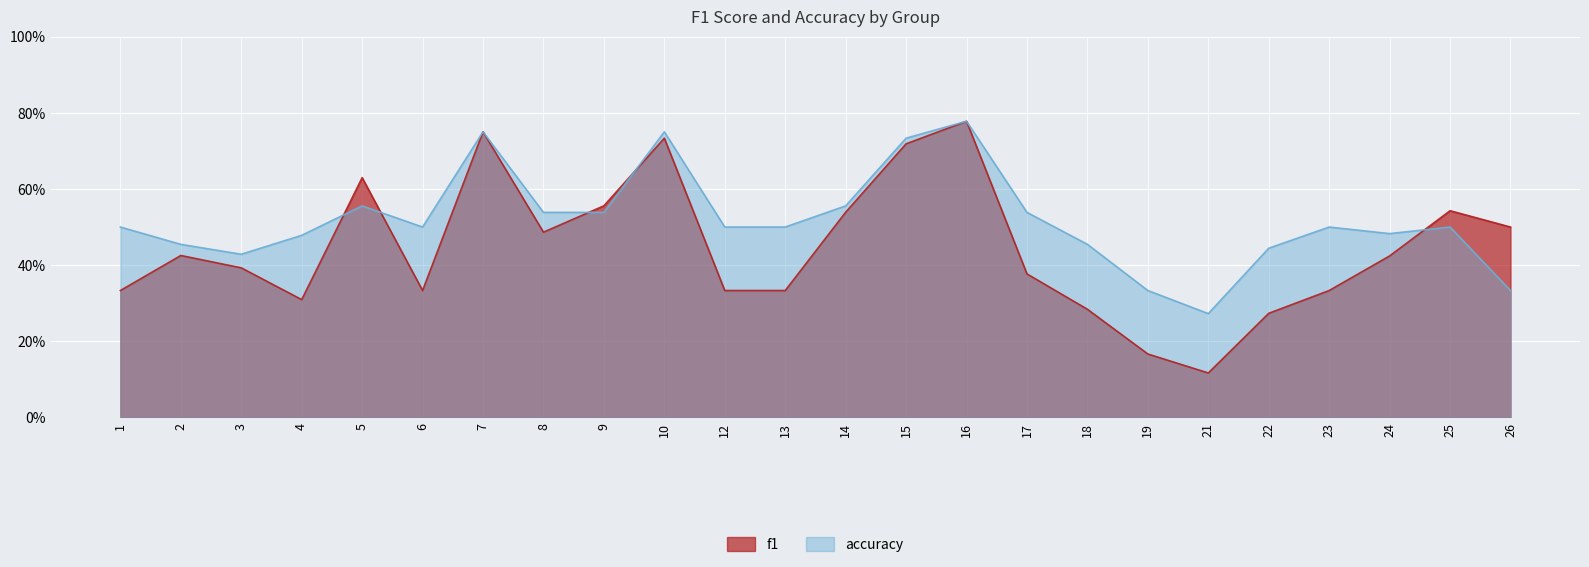

Which series has the largest range (max minus min)?

f1